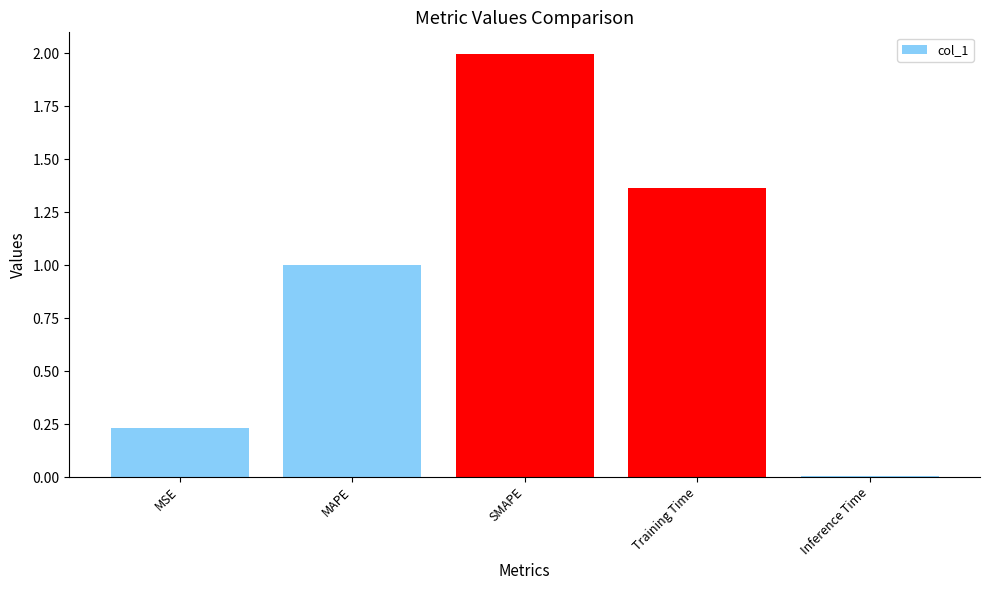

How many data points does each series have?

5